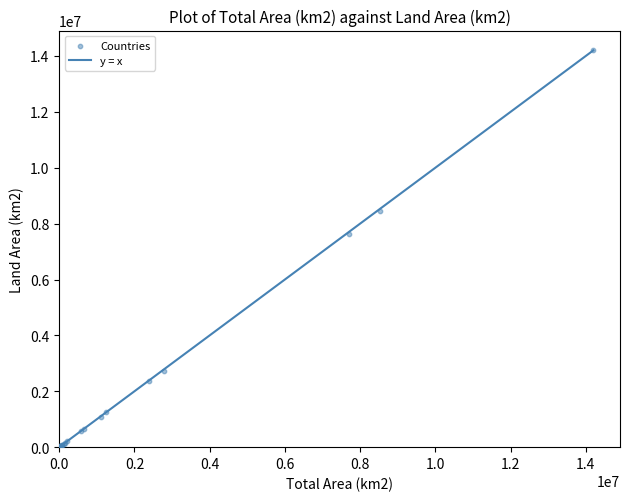

What Y value in the scatter plot is closest to 7100000?

7633565